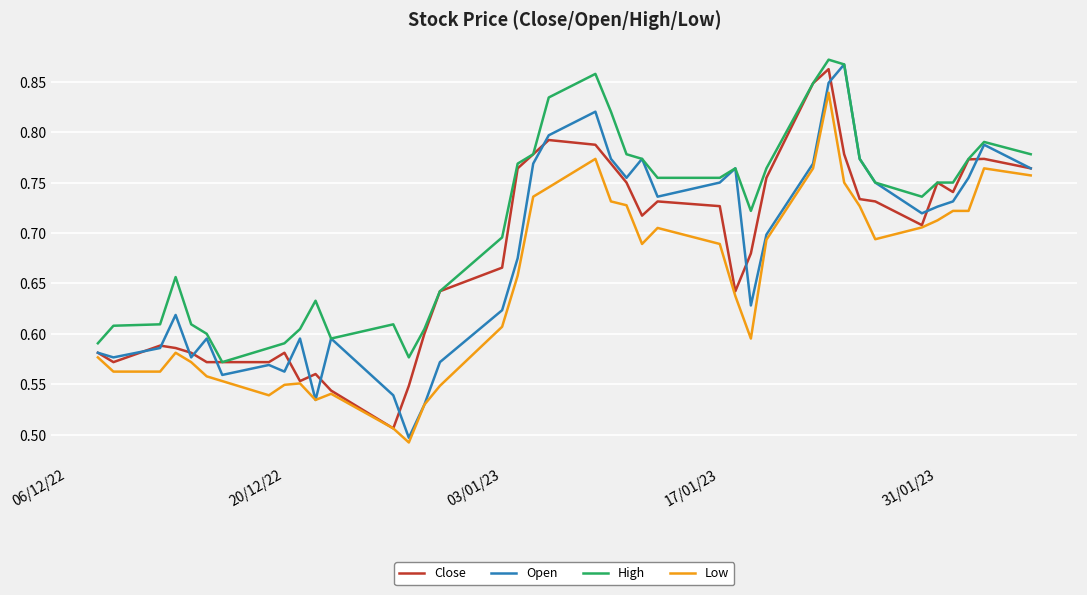

What is the difference between the maximum and minimum values in the High series?

0.3